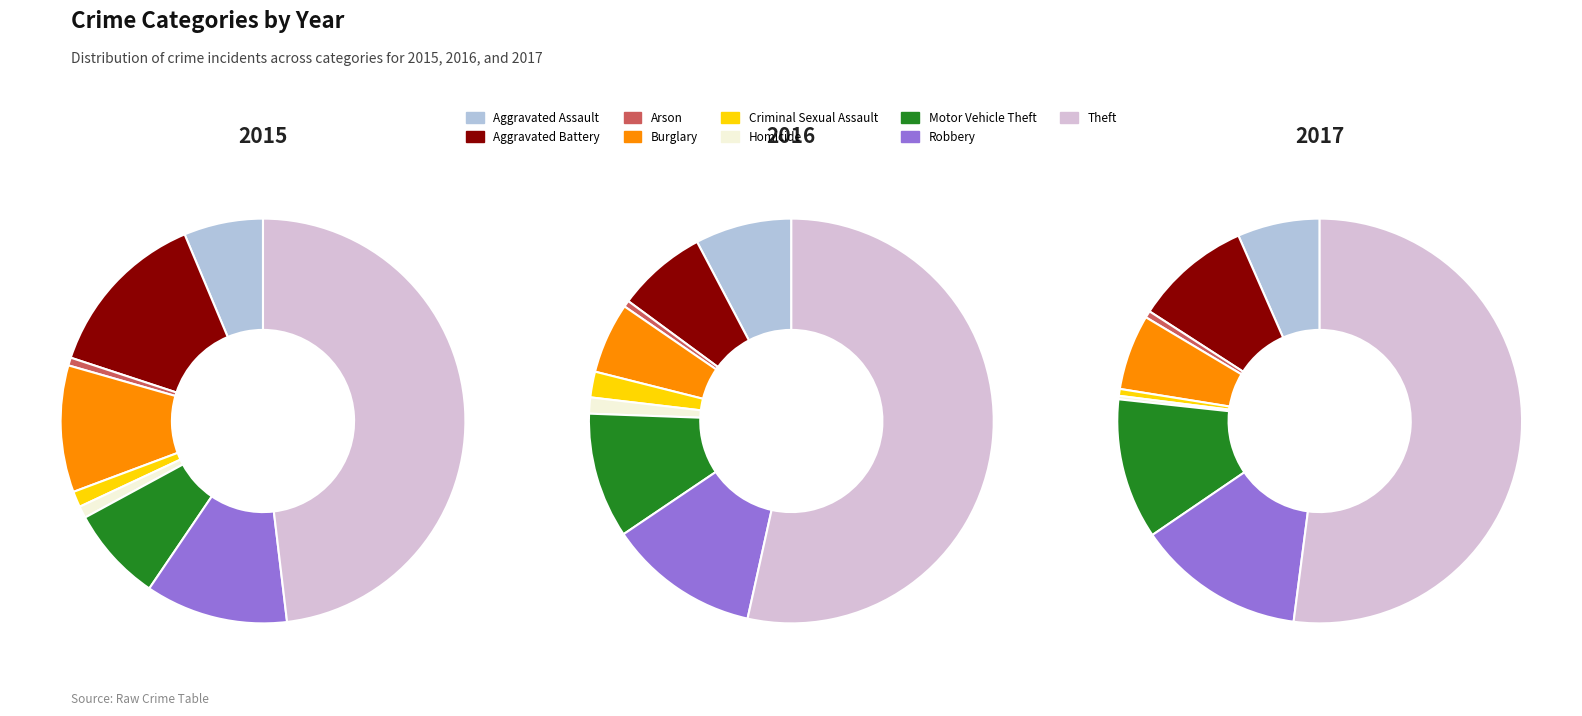

The Aggravated Assault slice represents 1% of the pie. True or false?

False